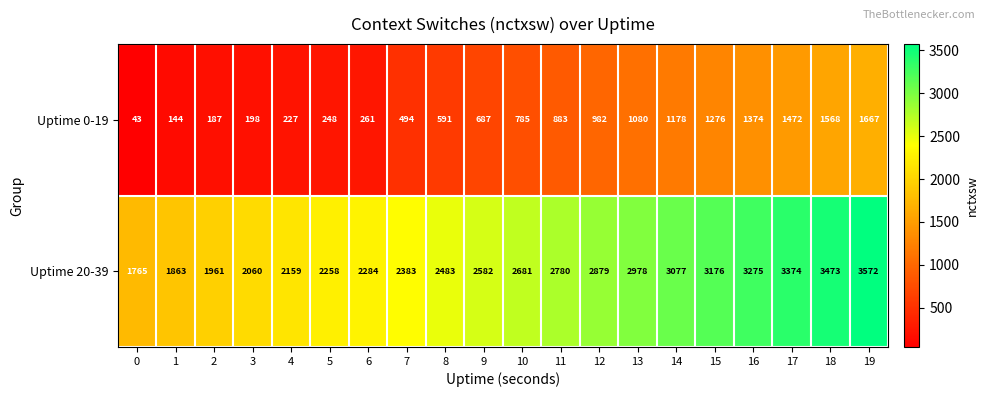

Is the value of Uptime 0-19 at 11 greater than the value of Uptime 20-39 at 1?

No